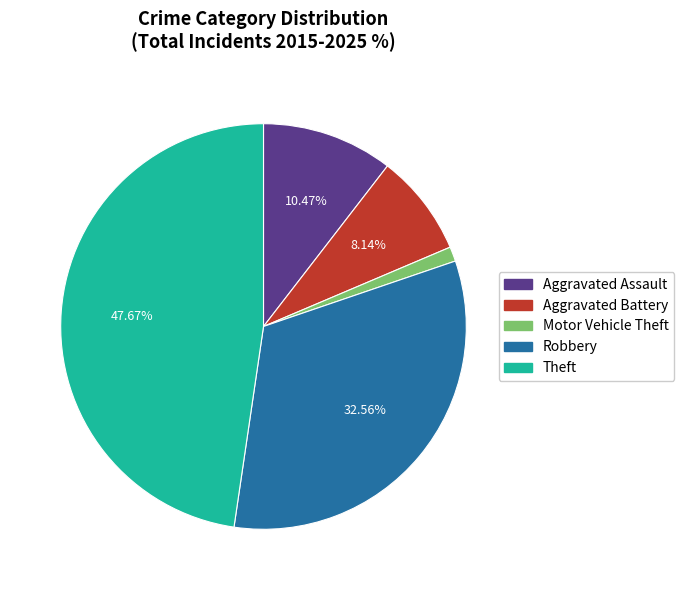

True or false: Theft accounts for 48% of the total.

True